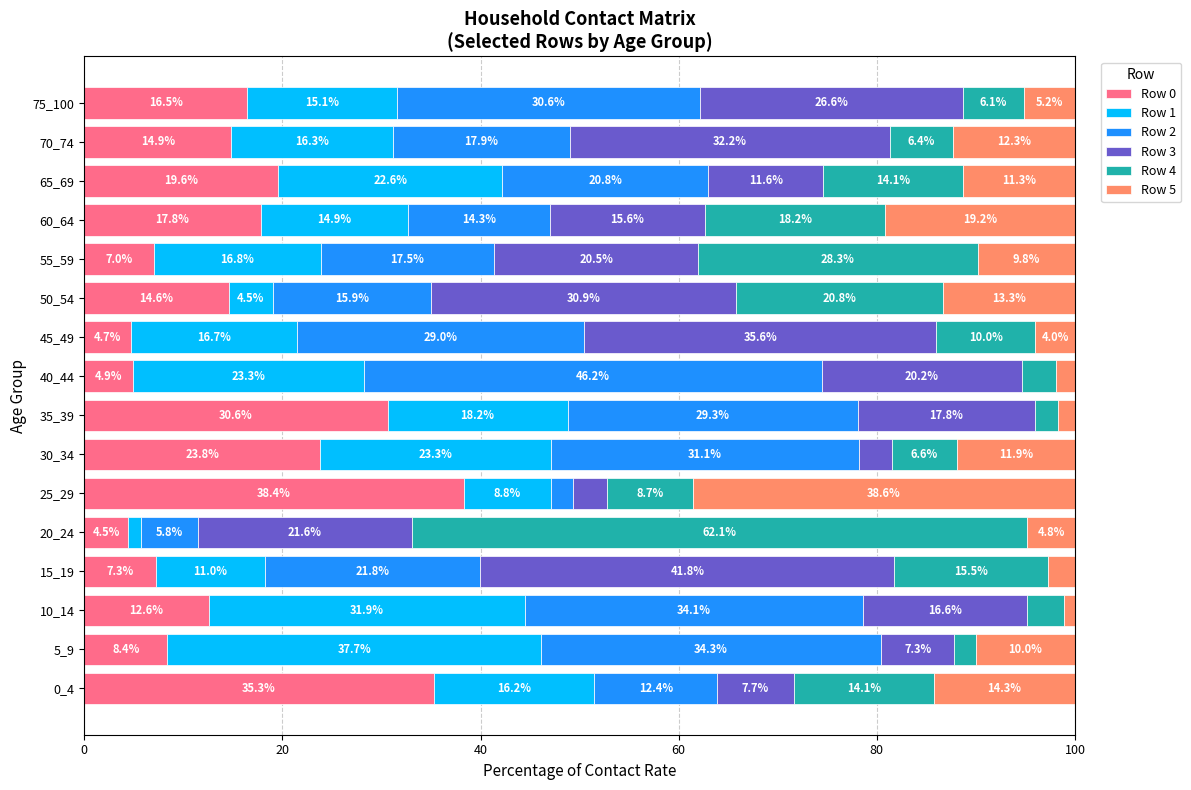

The Row 0 series shows 23.8 at 30_34. True or false?

True